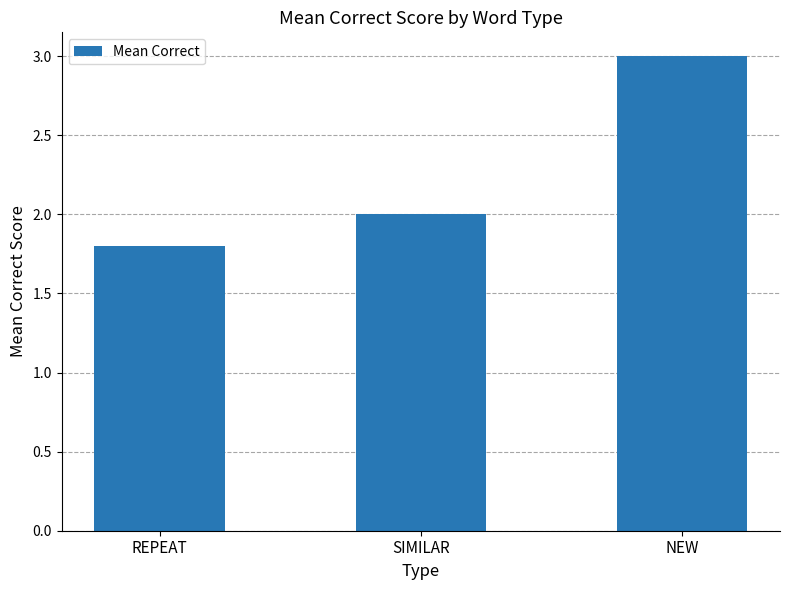

What position from the right is REPEAT?

3